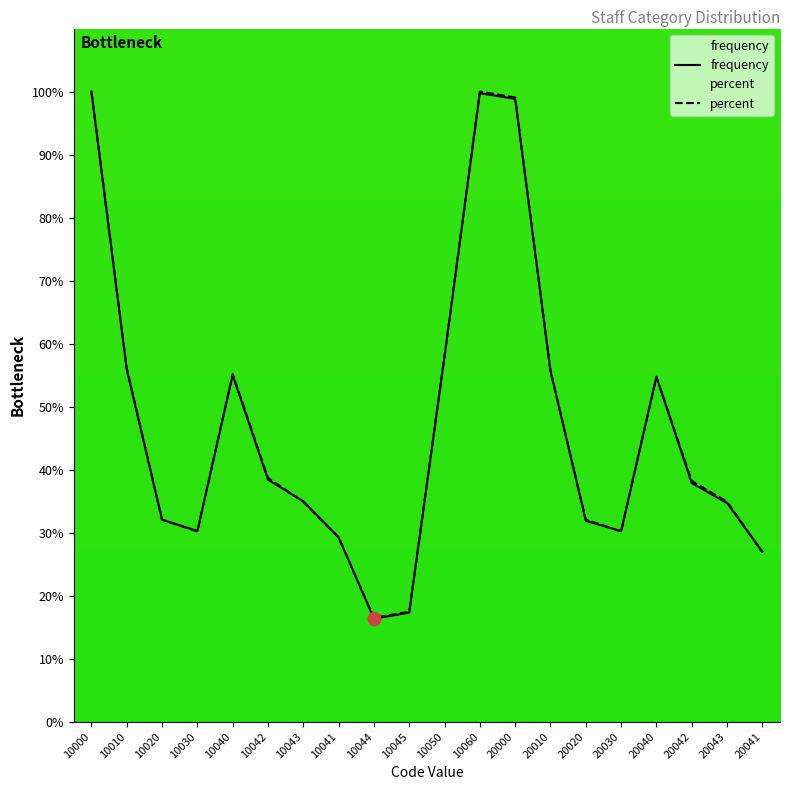

Is the value of frequency at 20030 greater than the value of percent at 20030?

Yes